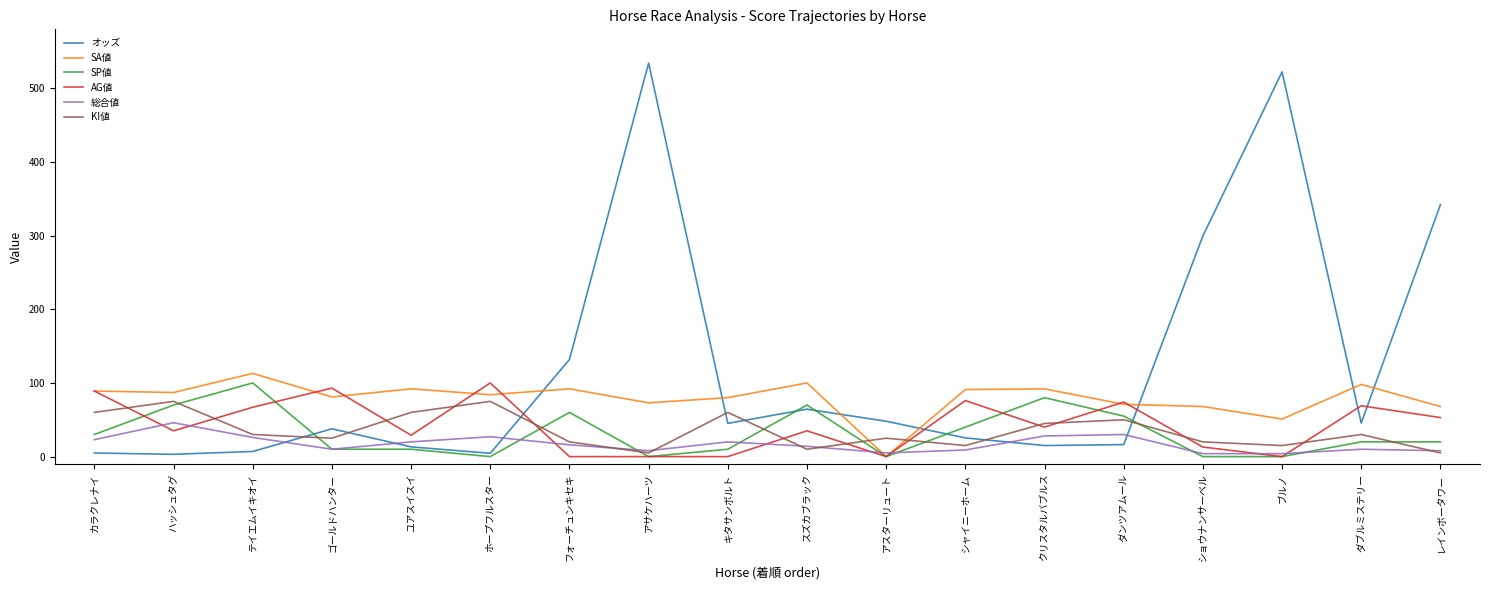

How many lines are shown in the chart?

6